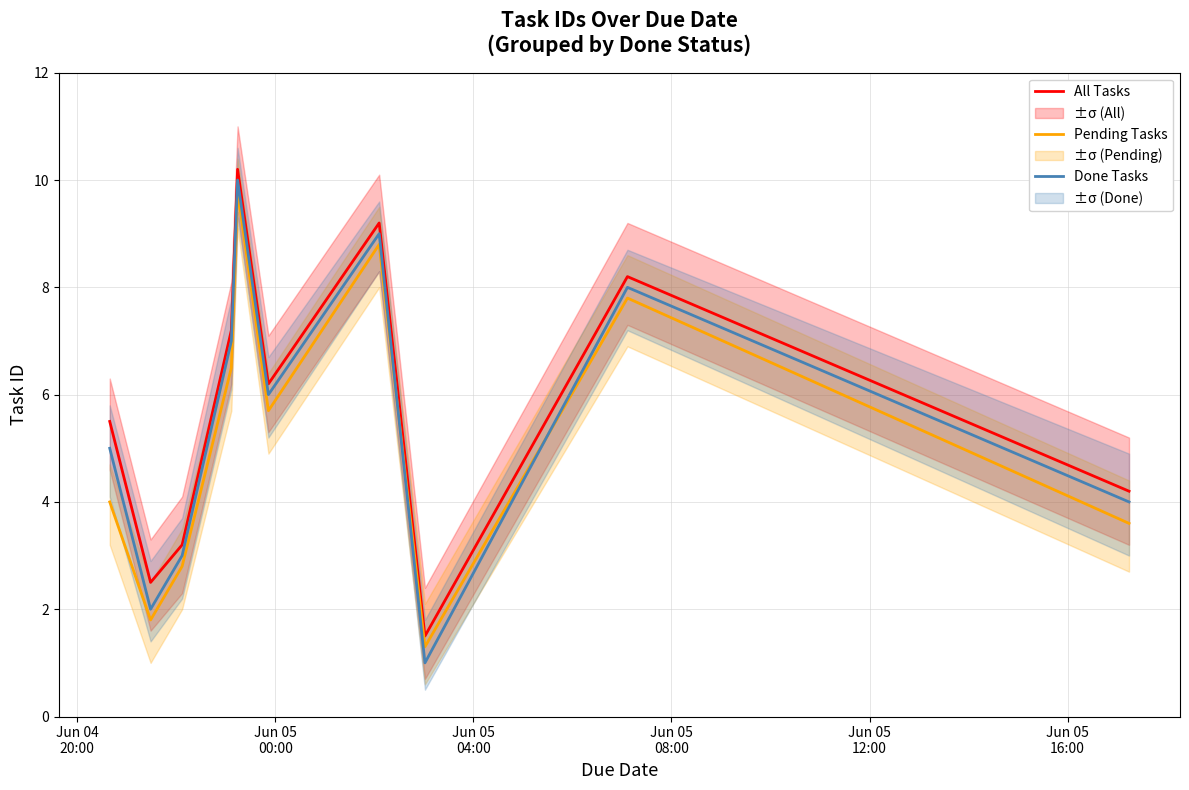

What is the highest value of the Done Tasks series?

10.0